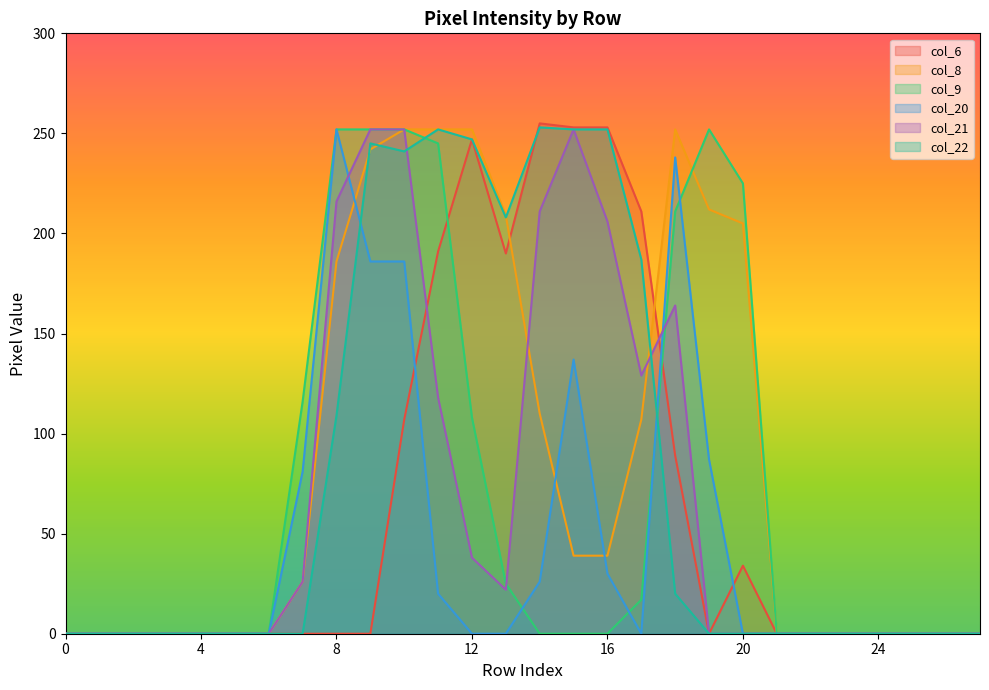

True or false: col_8 has more than 0 interior local peaks.

True